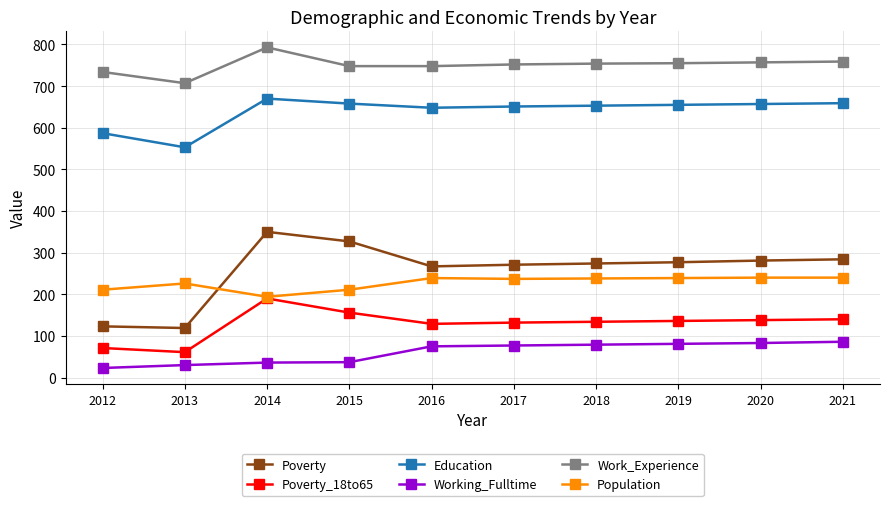

Rank the series at 2017 from highest to lowest value.

Work_Experience, Education, Poverty, Population, Poverty_18to65, Working_Fulltime